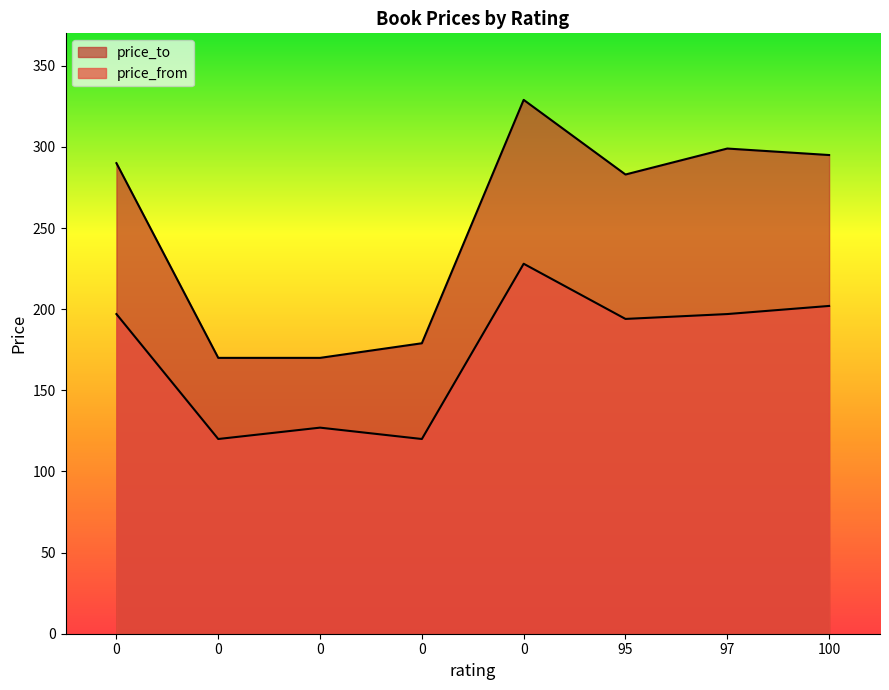

Where is price_from nearest to the value 174?

95